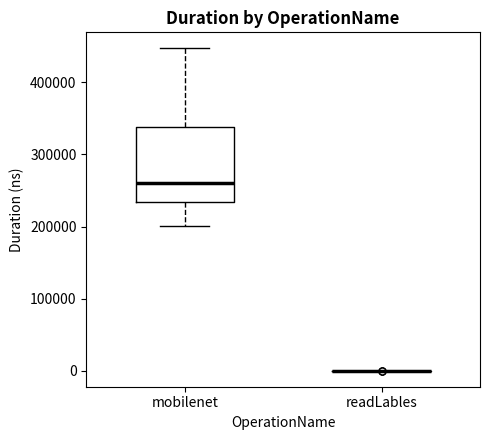

Comparing the boxes themselves (not the whiskers), which one is the tallest?

mobilenet